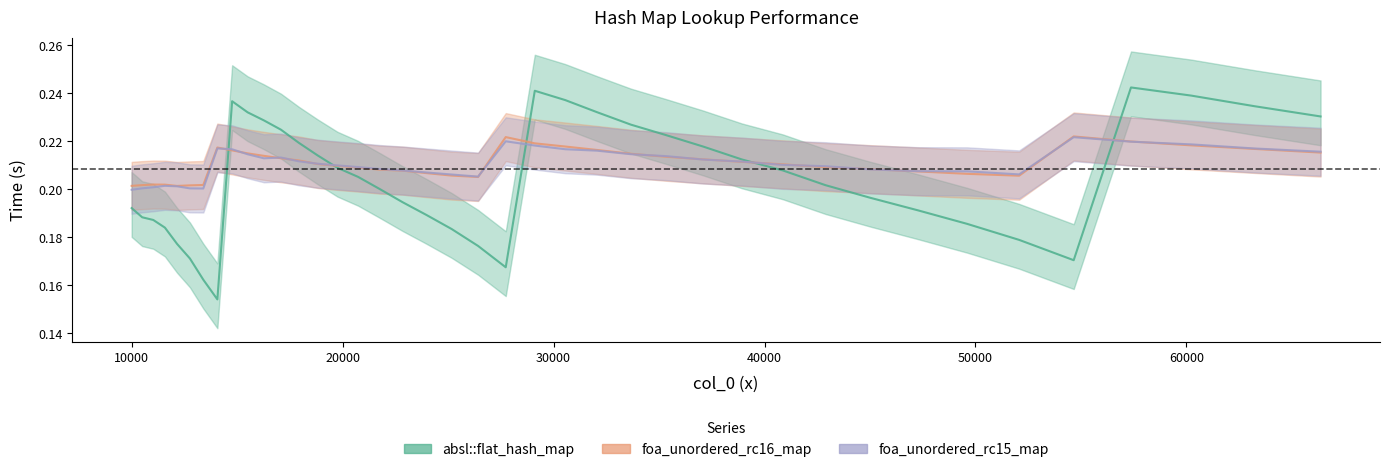

Reading left to right, what are all the values shown in this chart?

absl::flat_hash_map: 10000=0.2	10500=0.2	11025=0.2	11576=0.2	12154=0.2	12760=0.2	13396=0.2	14063=0.2	14763=0.2	15498=0.2	16269=0.2	17078=0.2	17927=0.2	18818=0.2	19753=0.2	20734=0.2	21764=0.2	22845=0.2	23980=0.2	25171=0.2	26421=0.2	27733=0.2	29110=0.2	30555=0.2	32072=0.2	33664=0.2	35335=0.2	37089=0.2	38930=0.2	40863=0.2	42892=0.2	45022=0.2	47258=0.2	49605=0.2	52069=0.2	54656=0.2	57372=0.2	60223=0.2	63216=0.2	66358=0.2
foa_unordered_rc16_map: 10000=0.2	10500=0.2	11025=0.2	11576=0.2	12154=0.2	12760=0.2	13396=0.2	14063=0.2	14763=0.2	15498=0.2	16269=0.2	17078=0.2	17927=0.2	18818=0.2	19753=0.2	20734=0.2	21764=0.2	22845=0.2	23980=0.2	25171=0.2	26421=0.2	27733=0.2	29110=0.2	30555=0.2	32072=0.2	33664=0.2	35335=0.2	37089=0.2	38930=0.2	40863=0.2	42892=0.2	45022=0.2	47258=0.2	49605=0.2	52069=0.2	54656=0.2	57372=0.2	60223=0.2	63216=0.2	66358=0.2
foa_unordered_rc15_map: 10000=0.2	10500=0.2	11025=0.2	11576=0.2	12154=0.2	12760=0.2	13396=0.2	14063=0.2	14763=0.2	15498=0.2	16269=0.2	17078=0.2	17927=0.2	18818=0.2	19753=0.2	20734=0.2	21764=0.2	22845=0.2	23980=0.2	25171=0.2	26421=0.2	27733=0.2	29110=0.2	30555=0.2	32072=0.2	33664=0.2	35335=0.2	37089=0.2	38930=0.2	40863=0.2	42892=0.2	45022=0.2	47258=0.2	49605=0.2	52069=0.2	54656=0.2	57372=0.2	60223=0.2	63216=0.2	66358=0.2